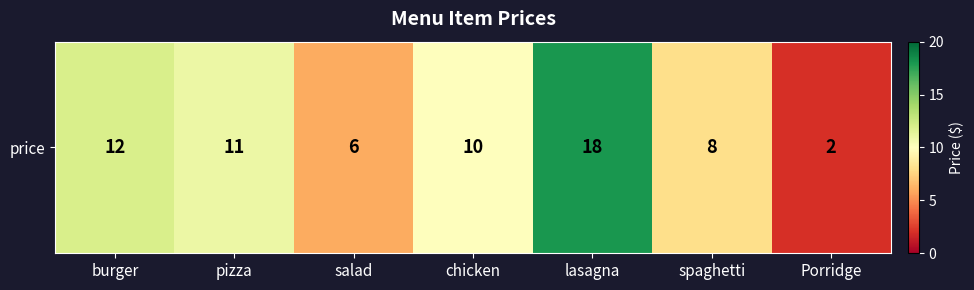

Which has a higher value, salad or spaghetti?

spaghetti